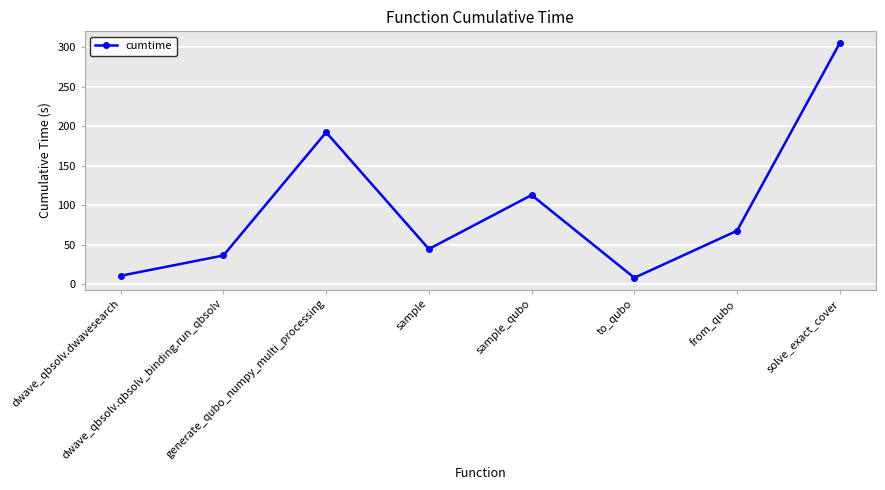

What is the sum of the values at sample and dwave_qbsolv.dwavesearch?

55.4